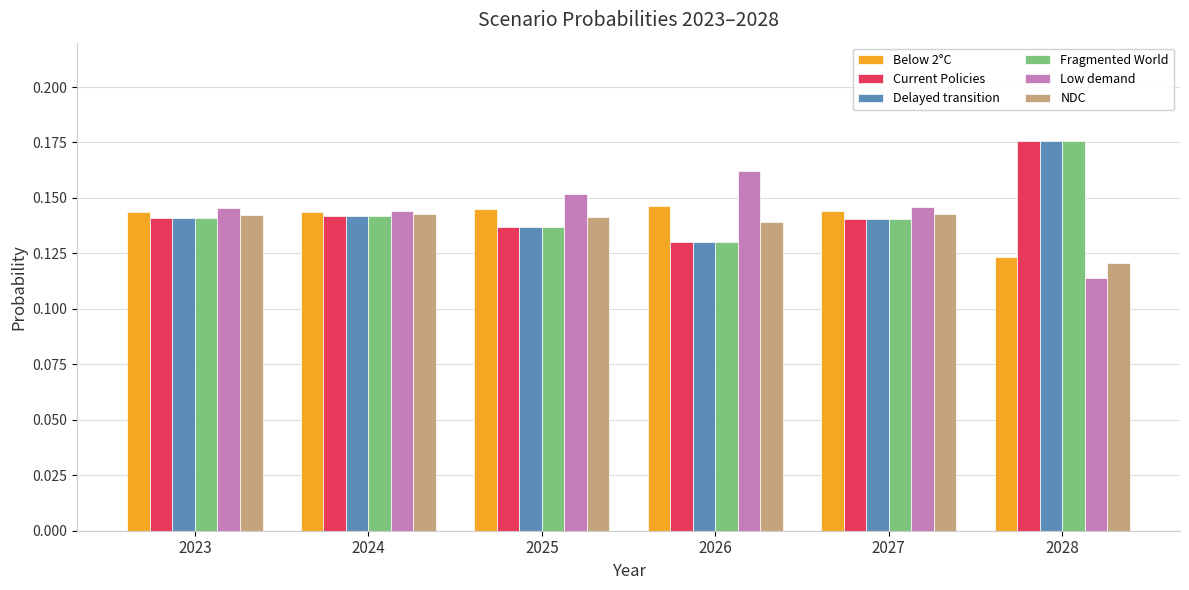

What is the sum of all Fragmented World values?

0.9